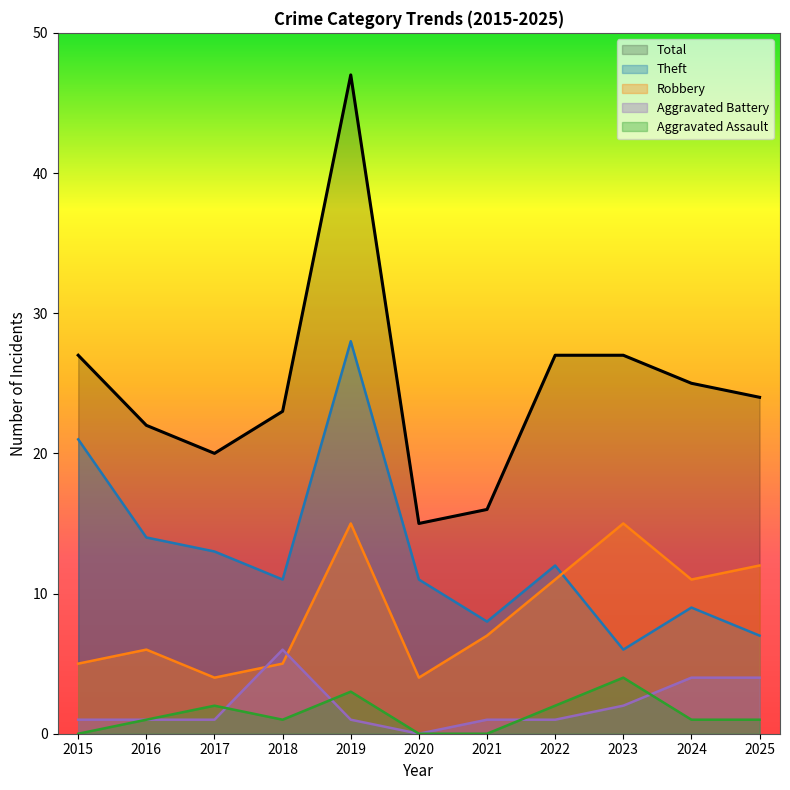

What is the difference between the maximum and minimum values in the Aggravated Assault series?

4